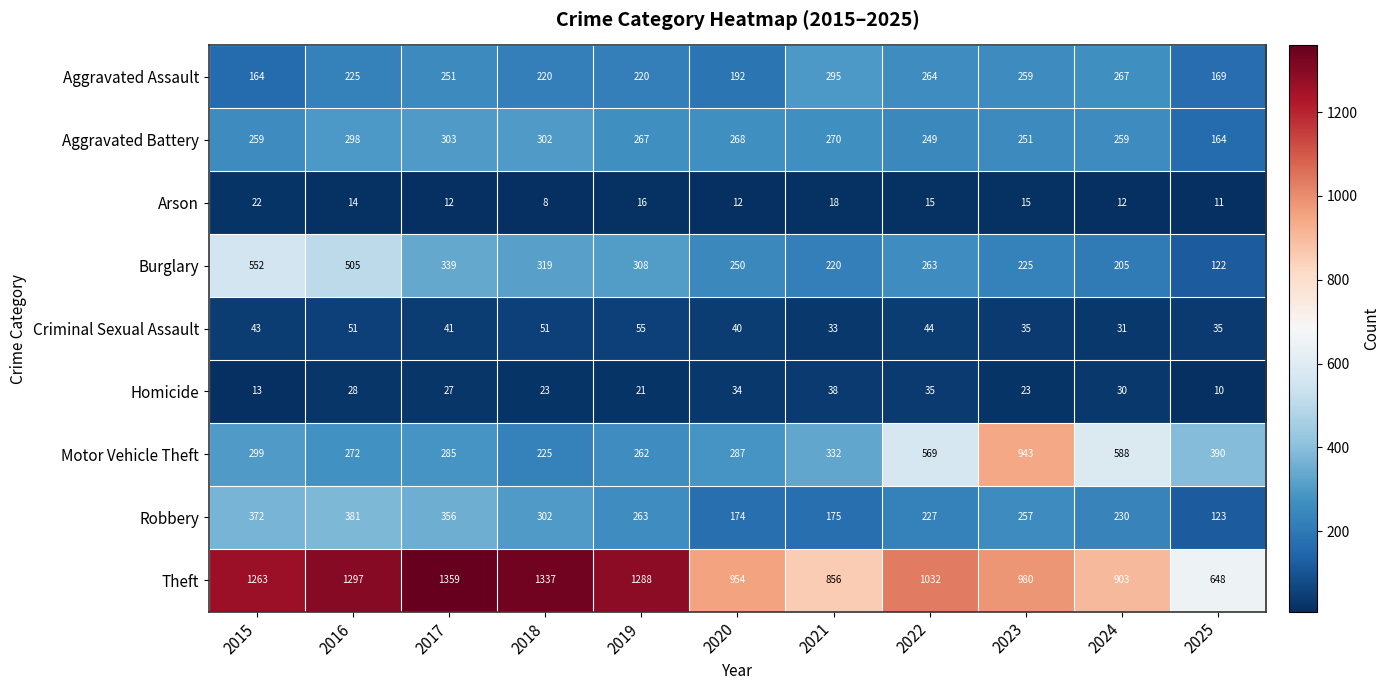

Which series changed the most between 2020 and 2025?

Theft